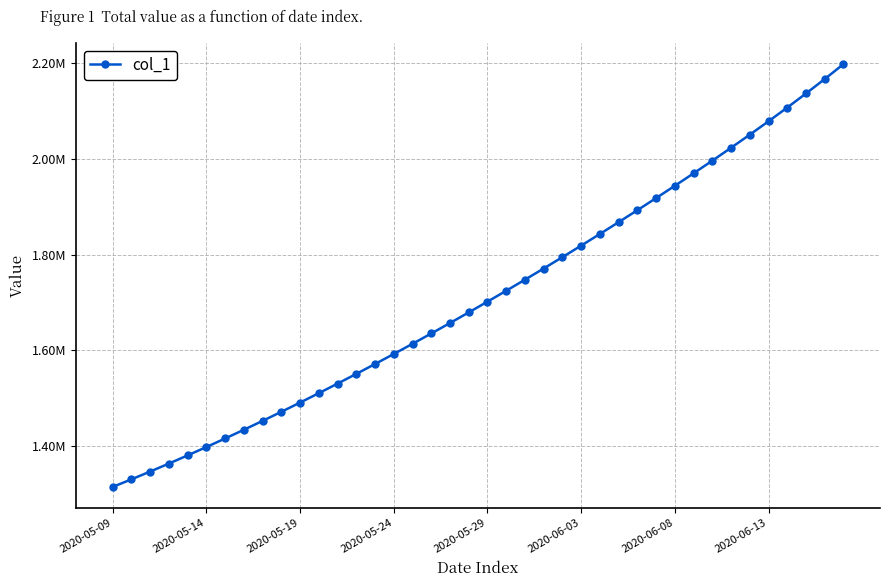

How many distinct data groups are displayed?

1